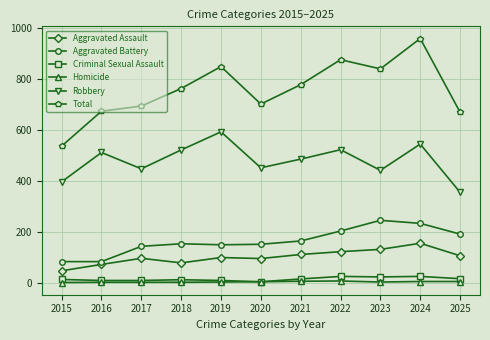

True or false: Total has a value of 939 at 2015.

False